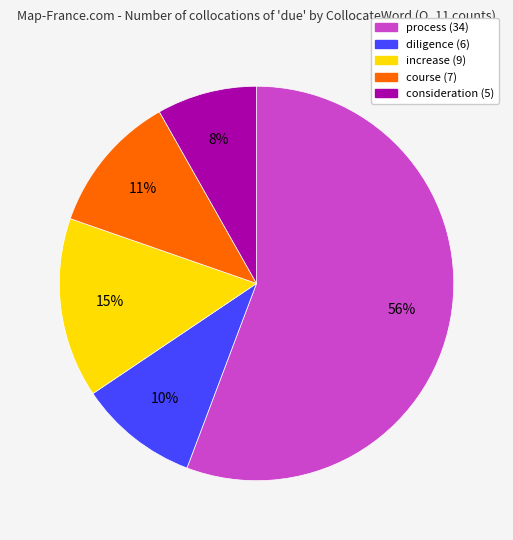

Rank the categories by value from lowest to highest.

consideration, diligence, course, increase, process